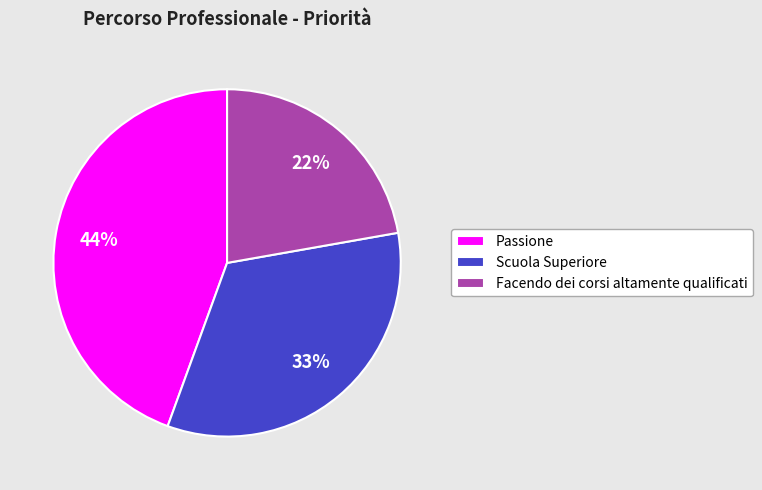

Is the sum of Scuola Superiore and Passione greater than half?

Yes